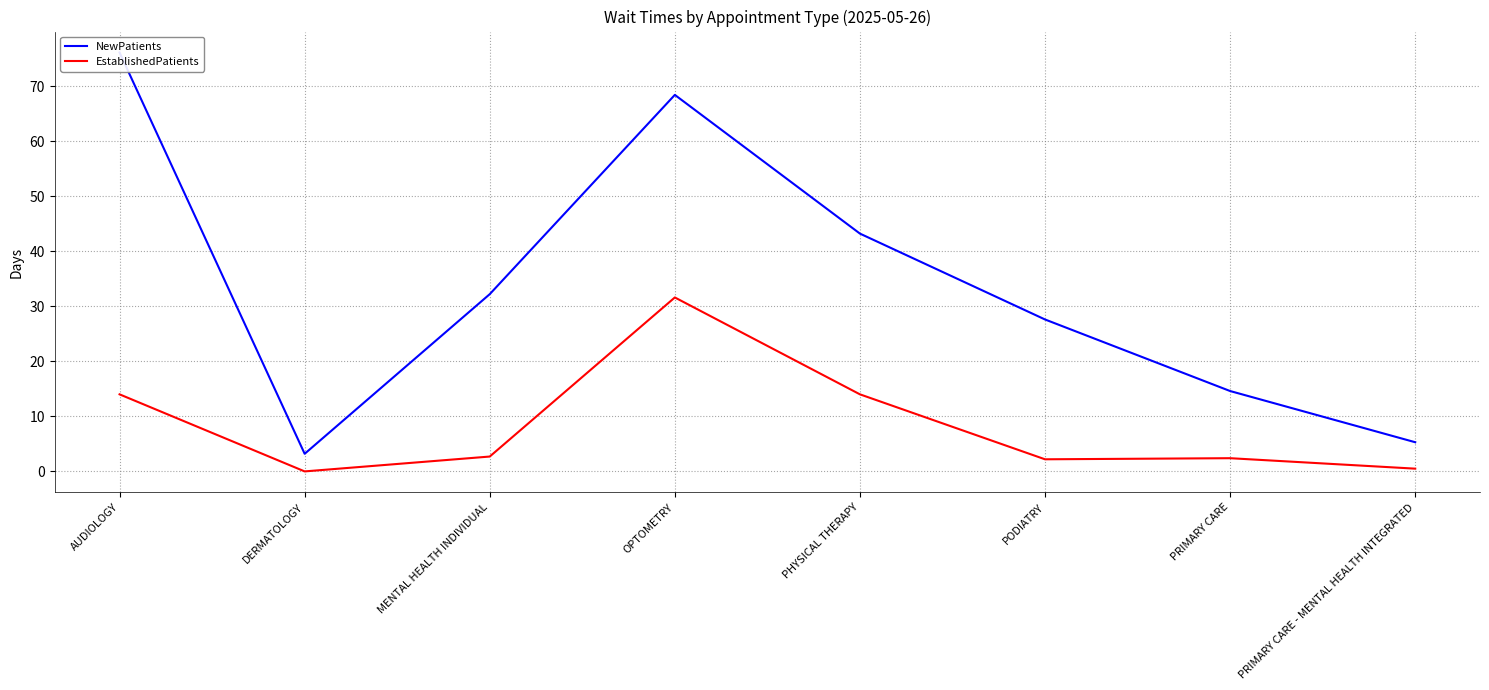

What is the difference between the maximum and minimum values in the EstablishedPatients series?

31.6